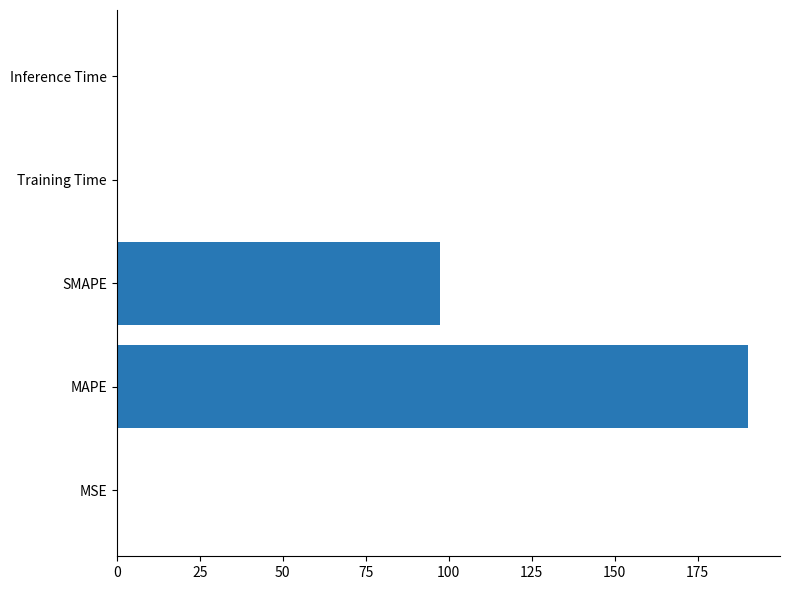

At which category does the chart reach its peak across all series?

MAPE